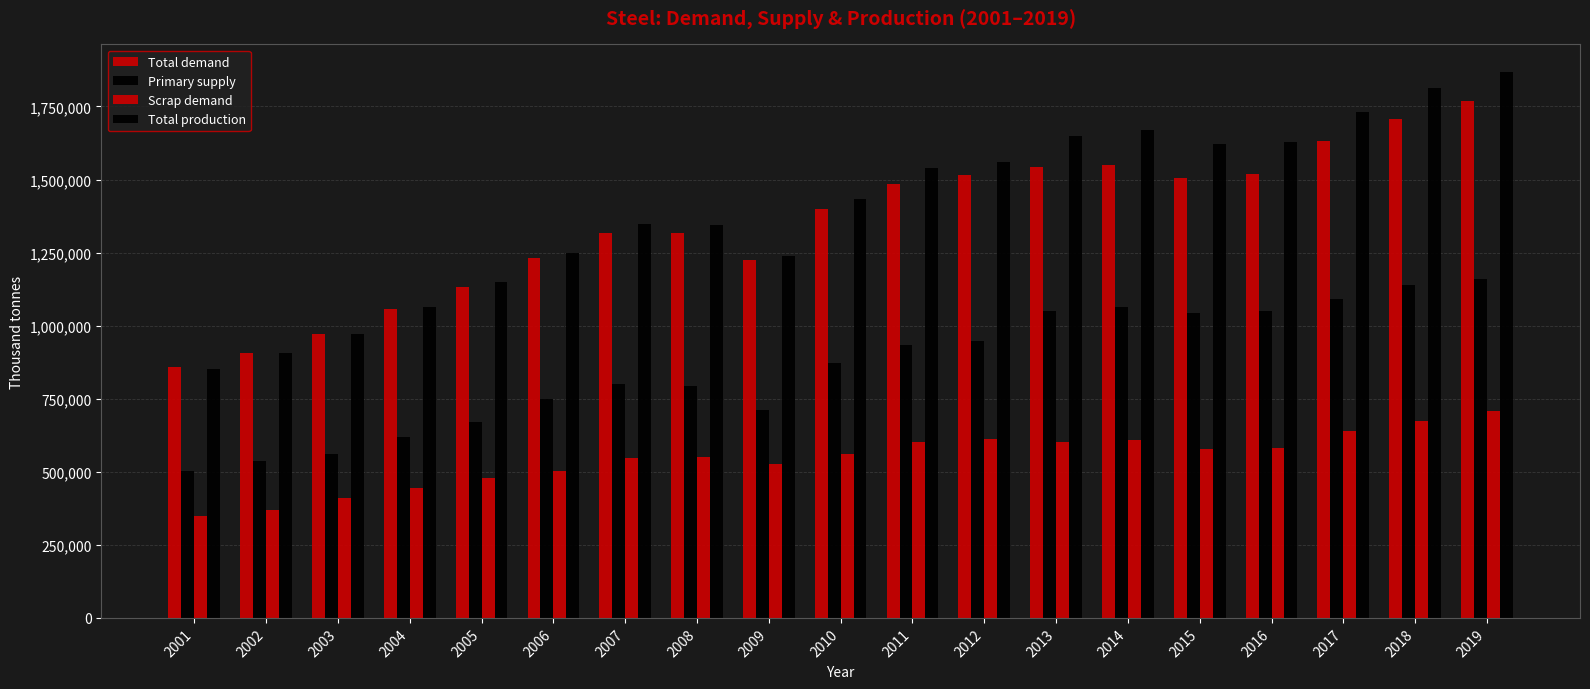

Which series has the largest total across all categories?

Total production